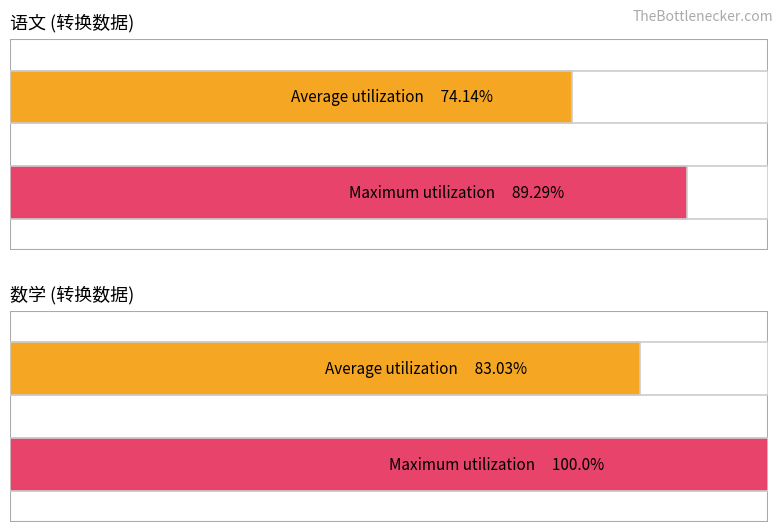

What is the difference between the Maximum utilization values at 语文 and 数学?

10.7